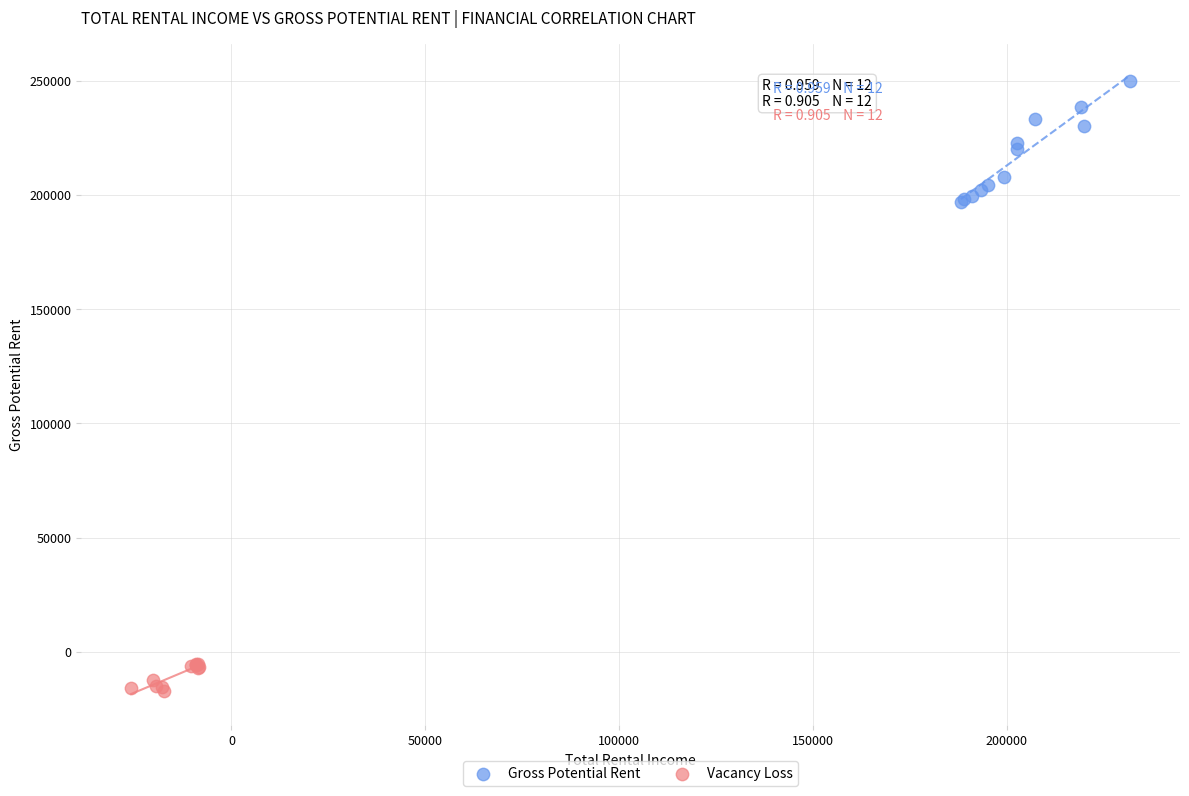

Which series contains the highest Y value?

Gross Potential Rent